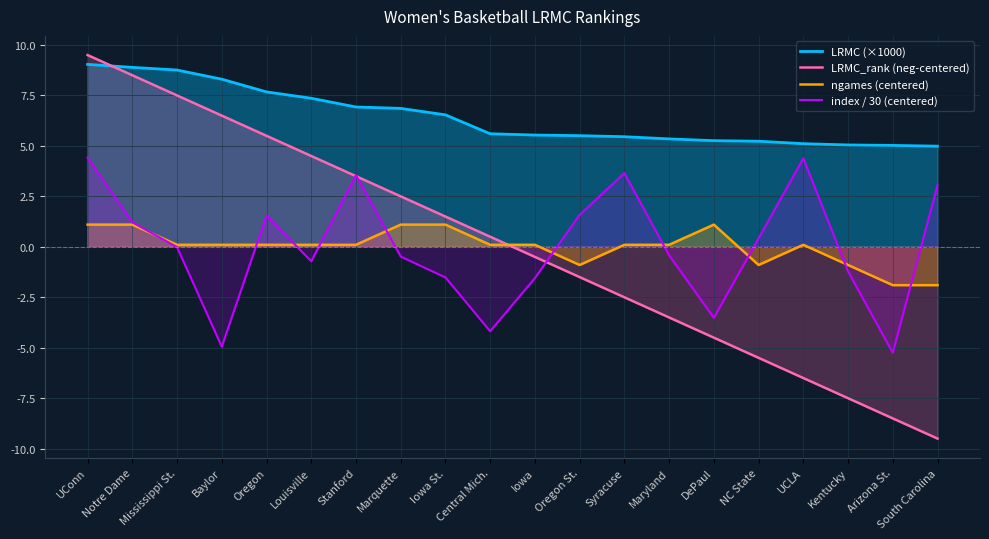

What is the spread (max minus min) of values at Louisville?

8.1